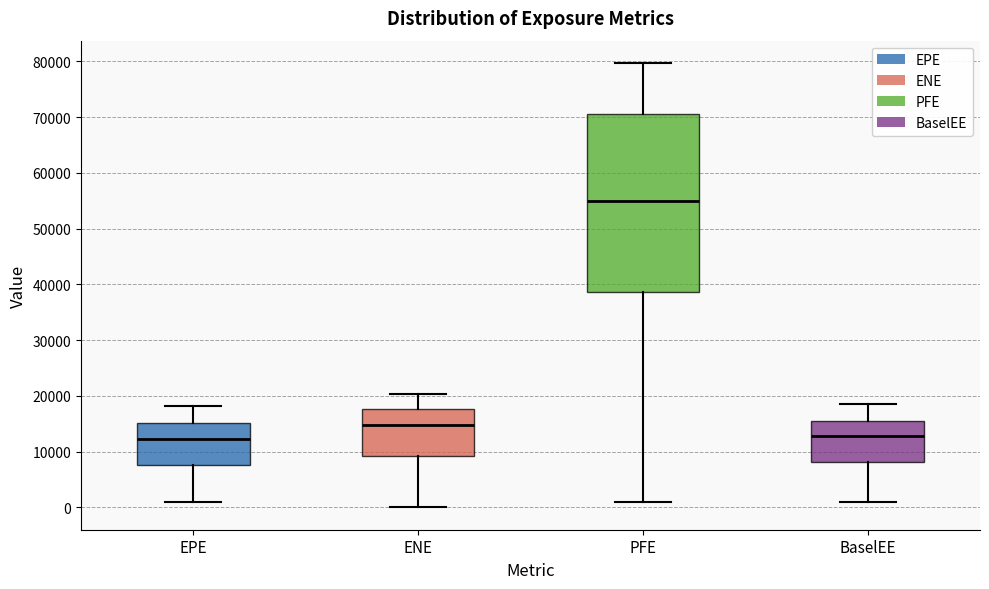

Where does the upper whisker of the box for PFE end on the y-axis? The values are not printed on the chart, so give them approximately, as read against the axis.

80000